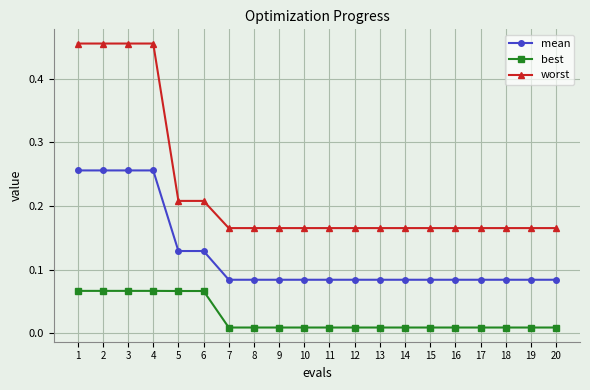

At how many categories does at least one series exceed 0?

20